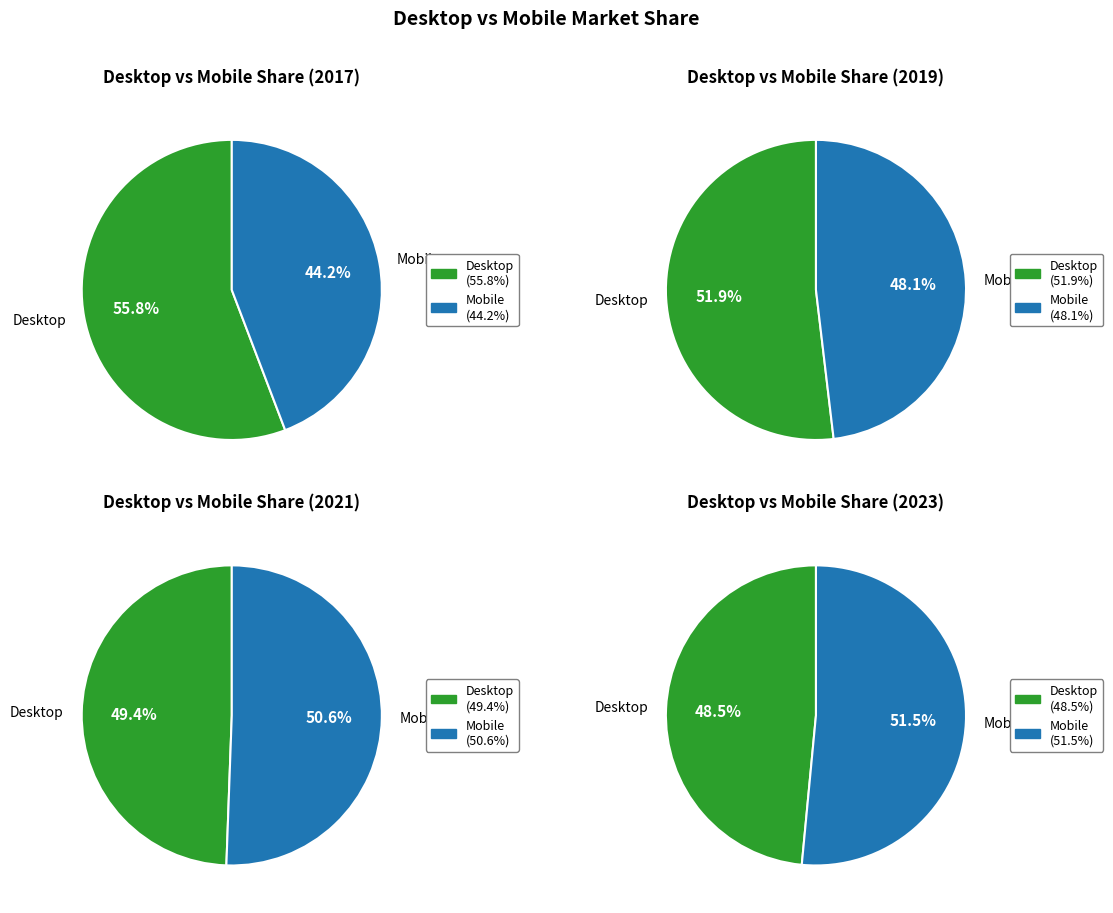

What is the largest slice in the pie chart?

2017